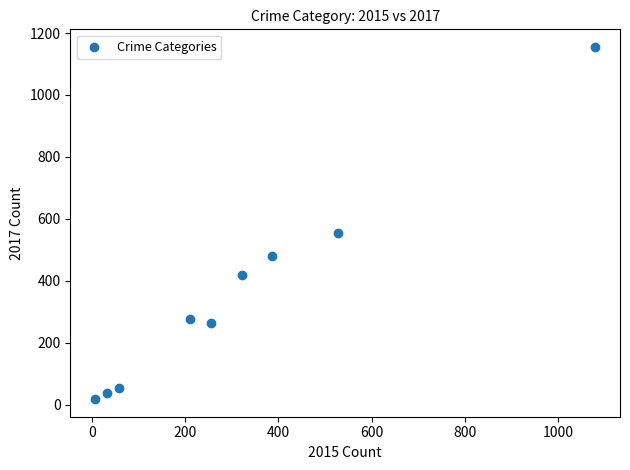

What is the range of X values (max minus min)?

1072